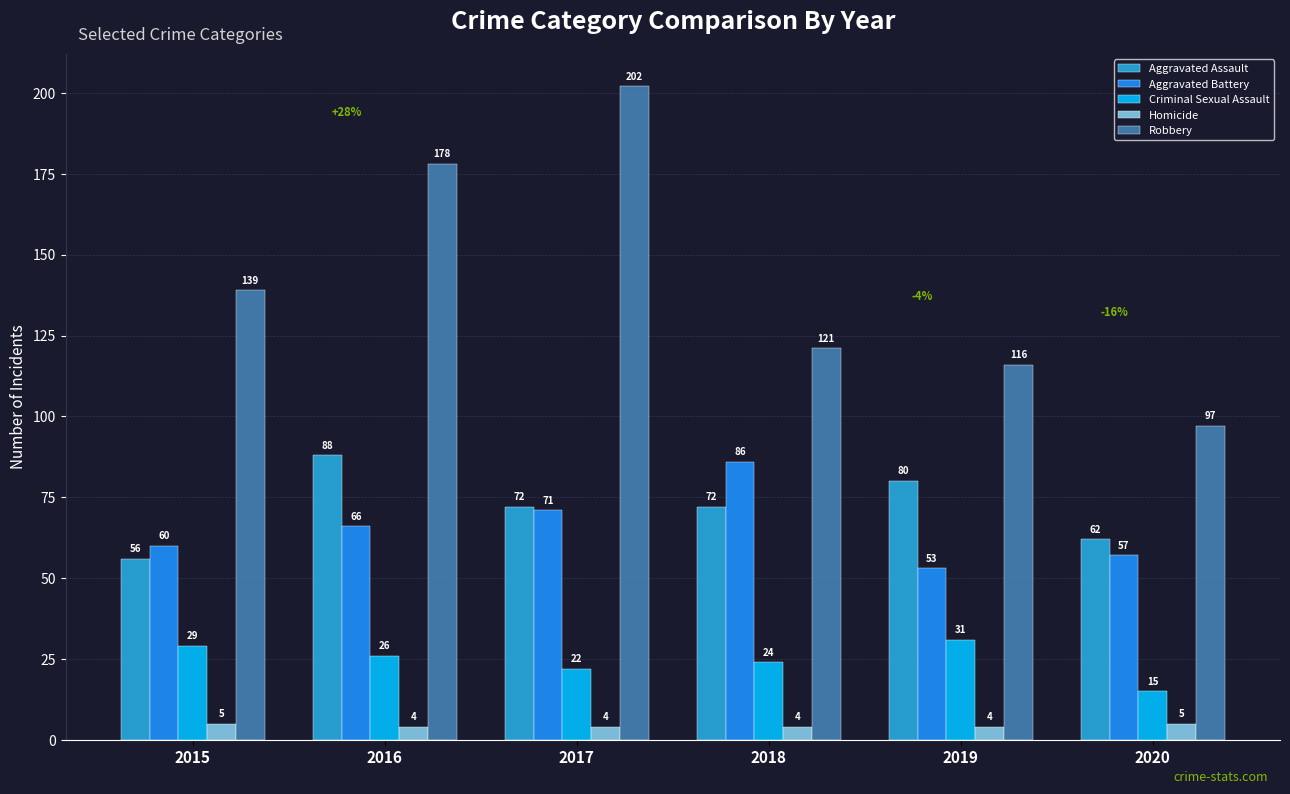

Count the Aggravated Assault values in the range 62 to 80.

4